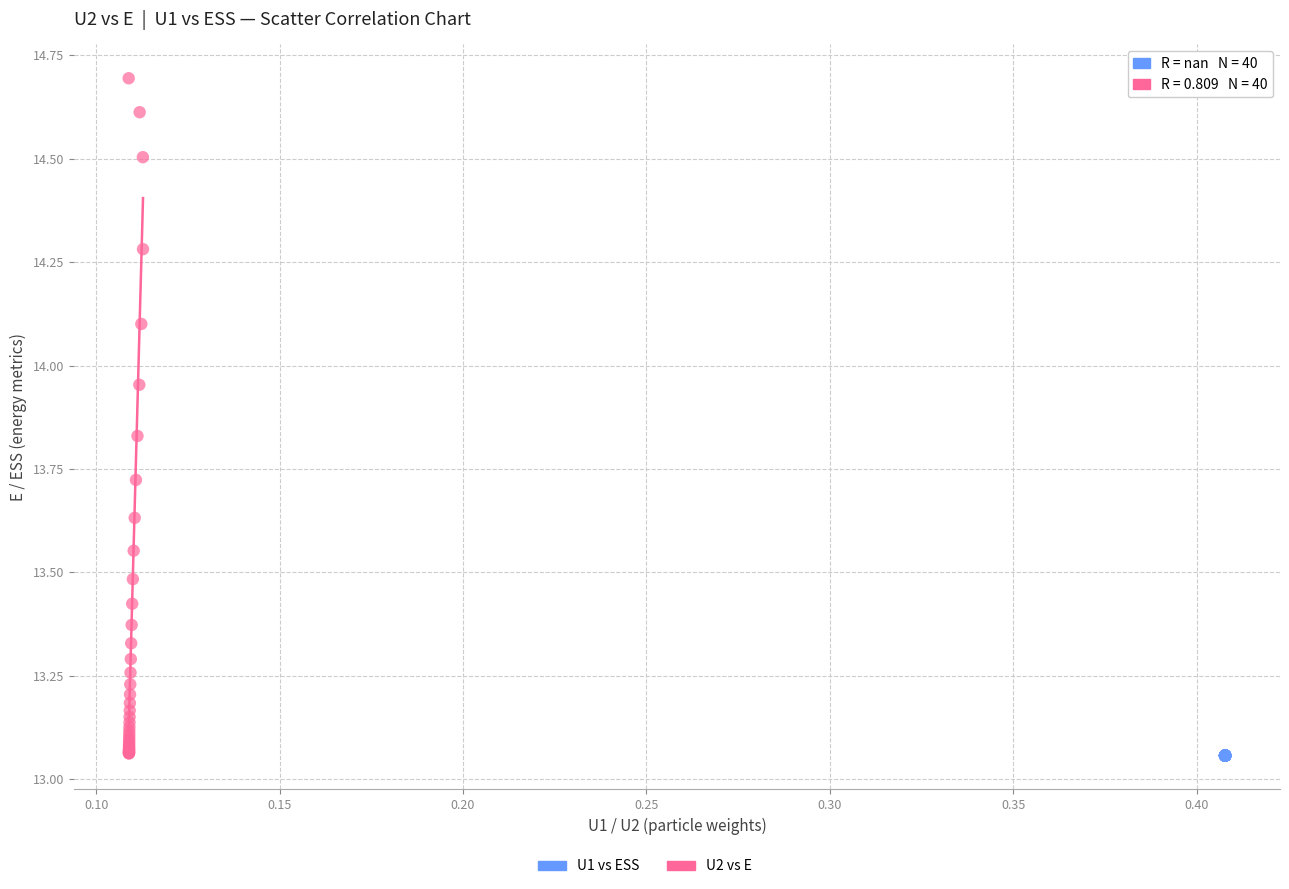

Which series contains the highest Y value?

U2 vs E